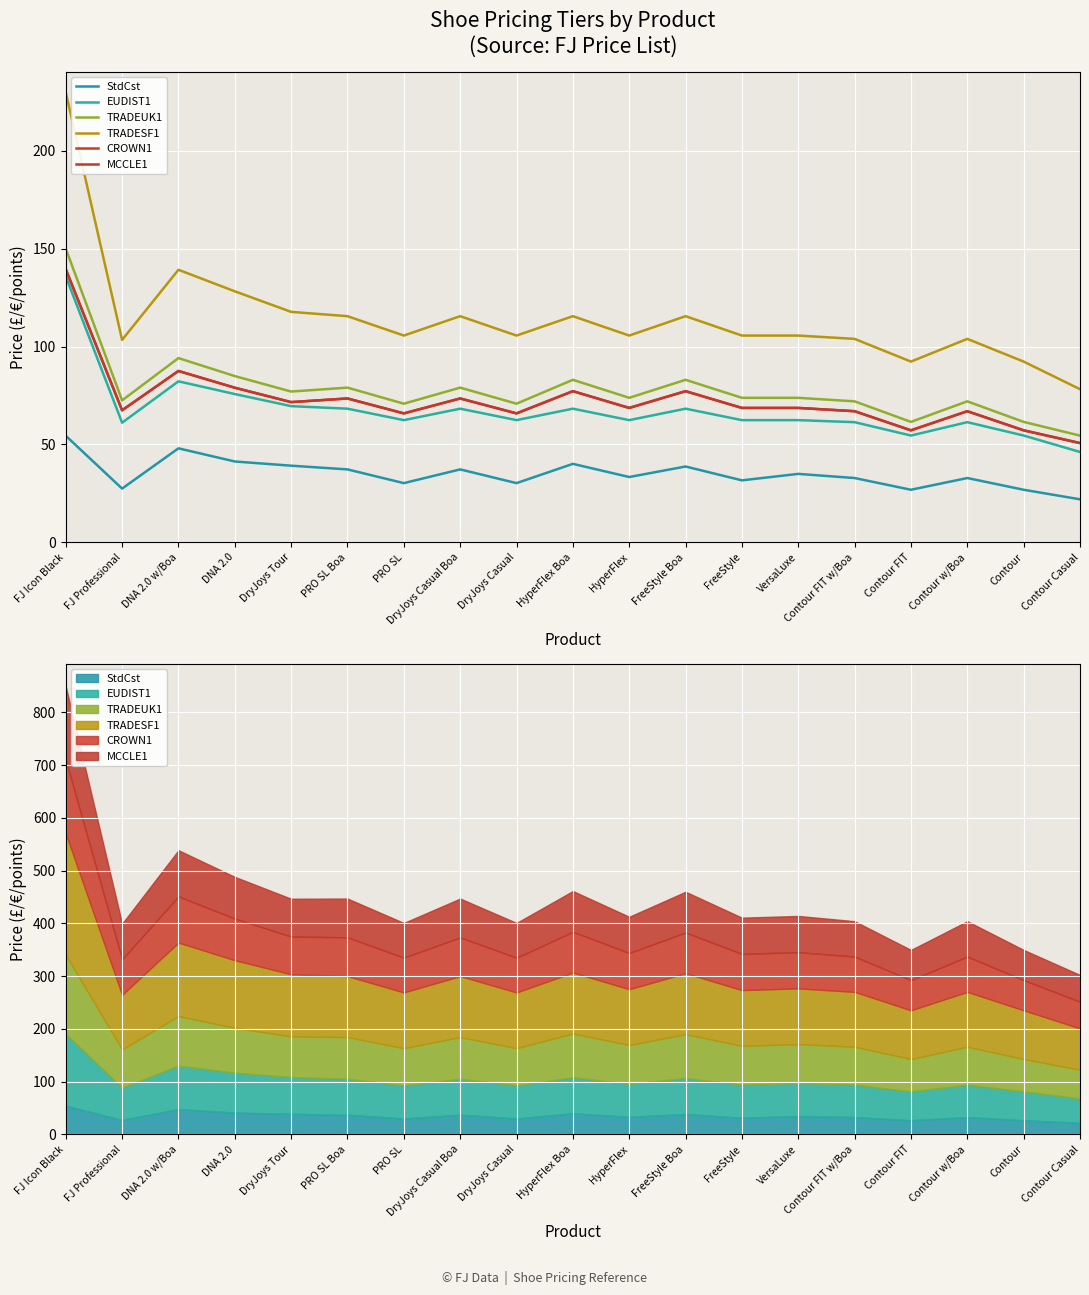

Which series has the largest total across all categories?

TRADESF1